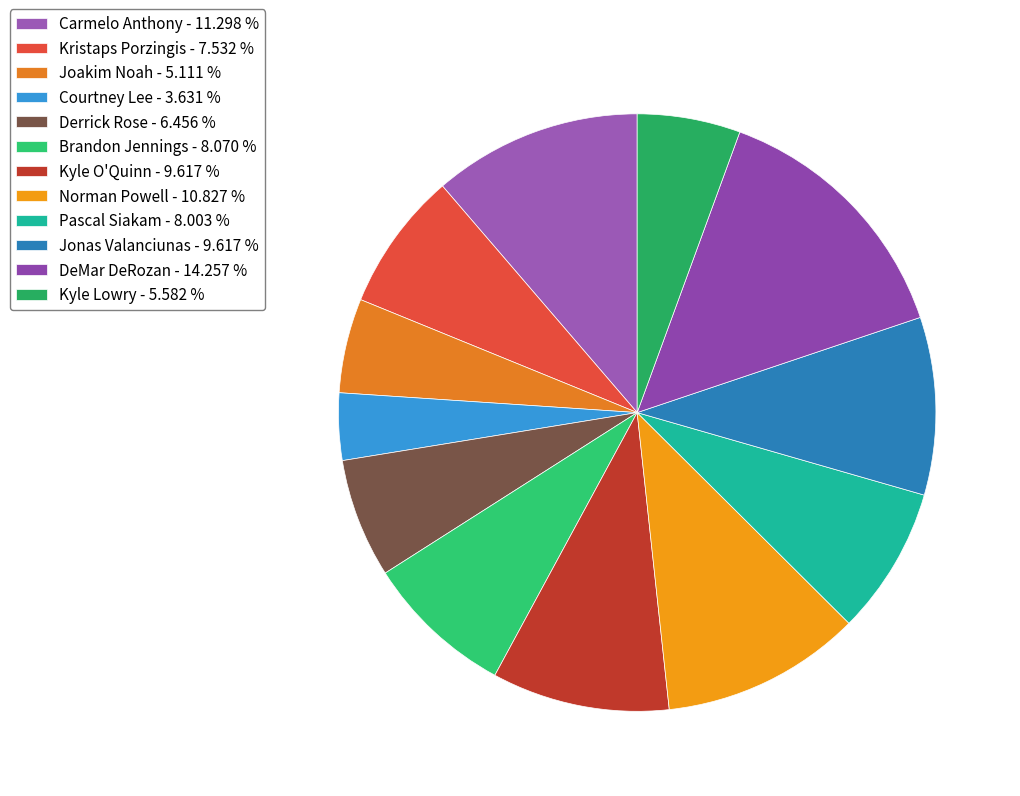

True or false: Kyle O'Quinn accounts for 22% of the total.

False